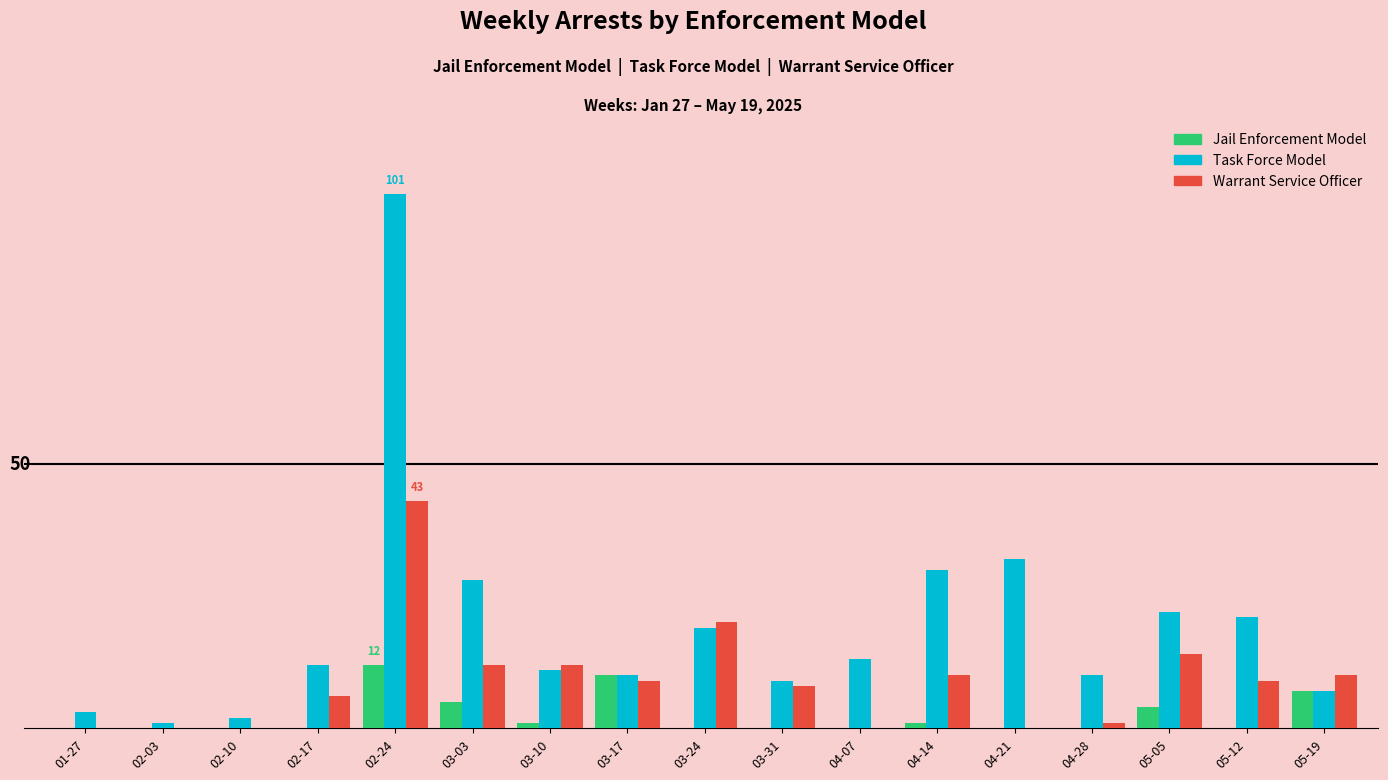

What is the highest value of the Task Force Model series?

101